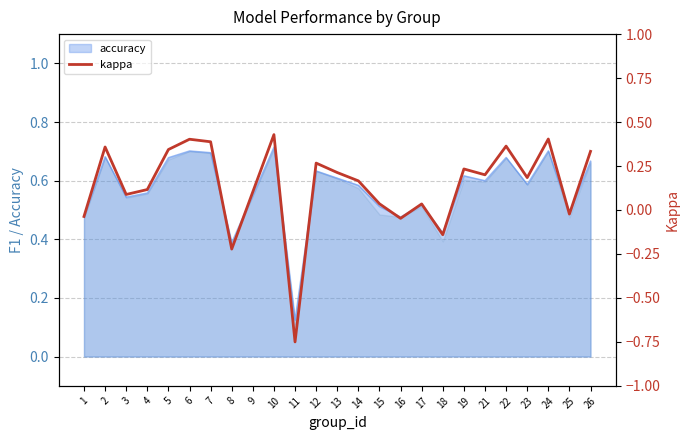

How many values are above zero?

19